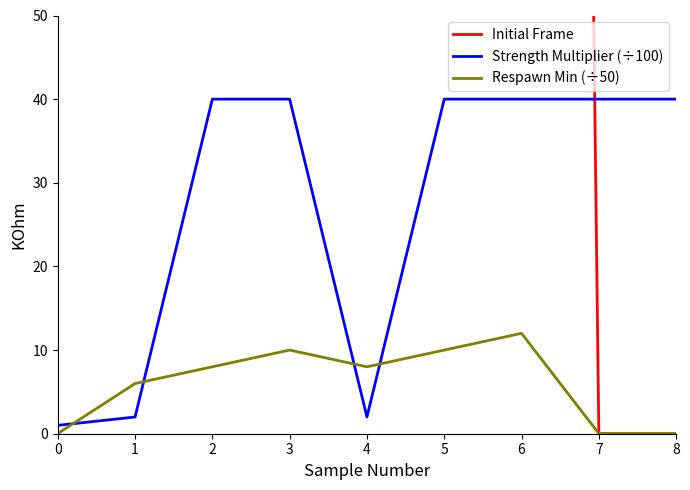

Which series has the widest spread of values?

Initial Frame